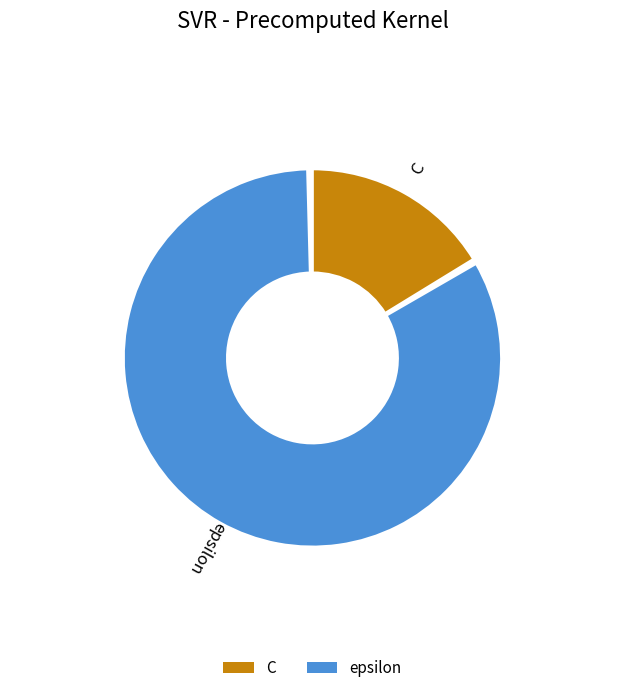

Does epsilon represent more than half of the total?

Yes